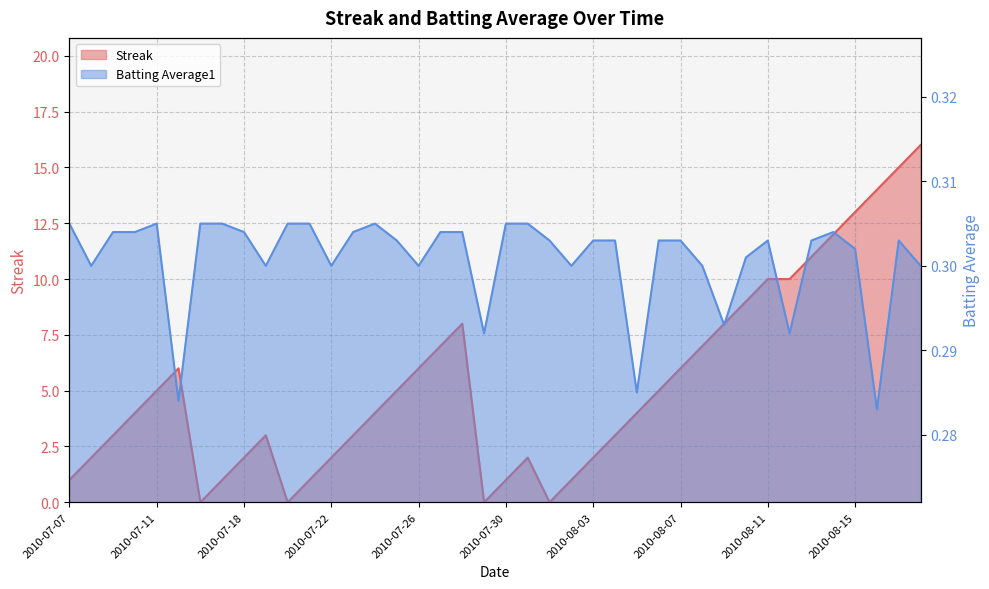

Rank the series by their maximum value, from highest to lowest.

Streak, Batting Average1